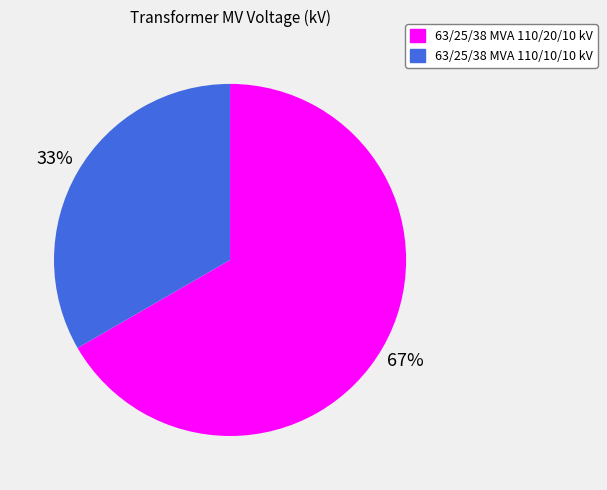

Is there any slice that represents more than half of the pie?

Yes